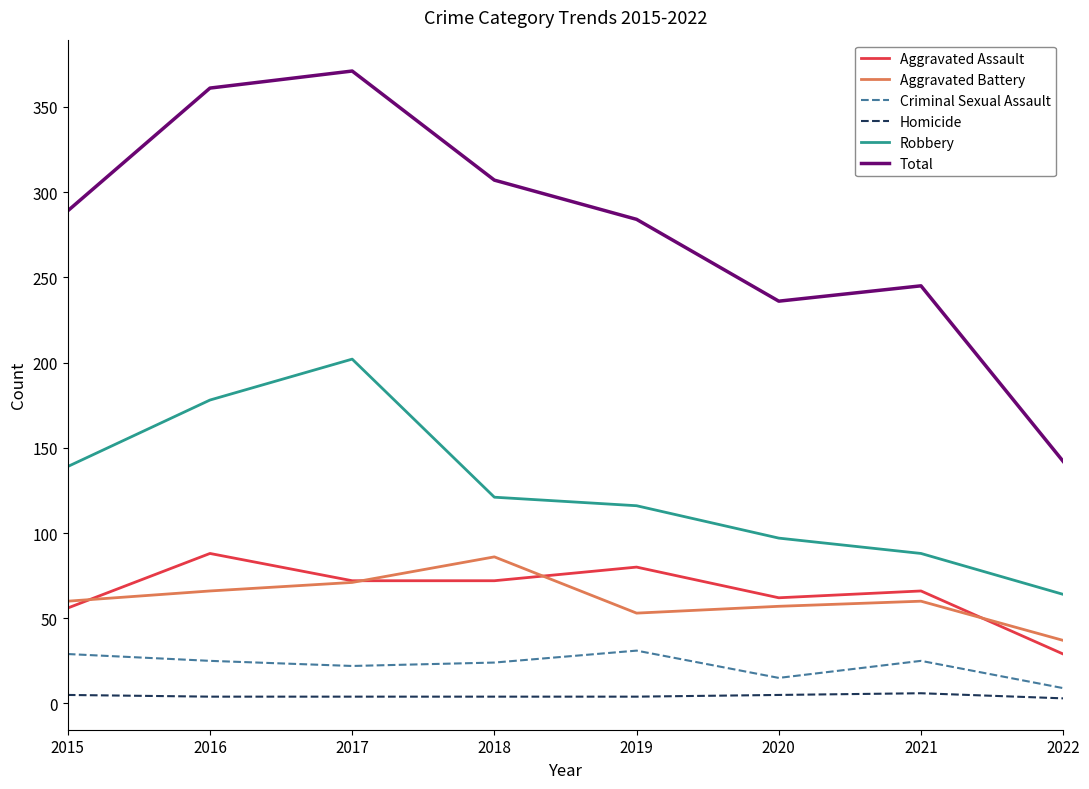

True or false: Aggravated Battery and Total cross at least once.

False